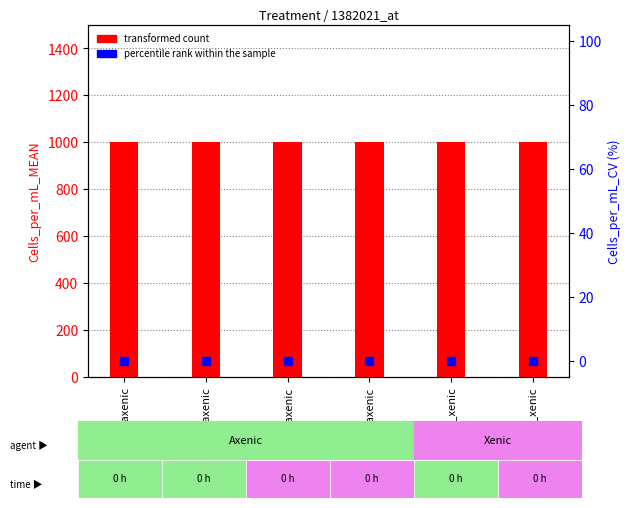

Which series has the largest Y range (max minus min)?

transformed count